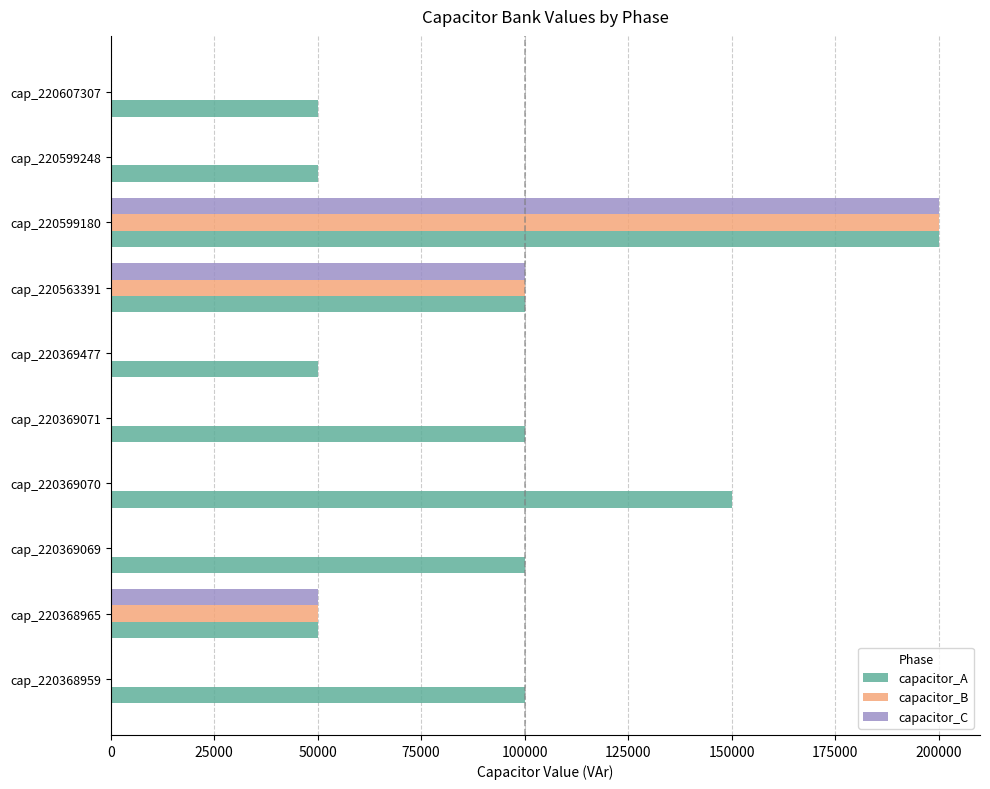

What is the maximum value shown in the chart?

200000